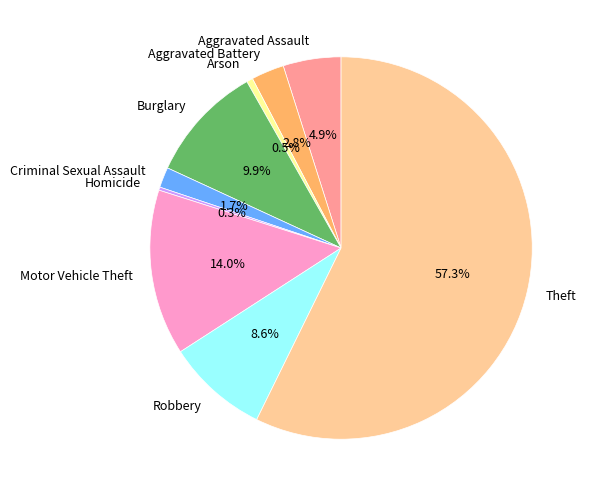

Which slice is the largest?

Theft